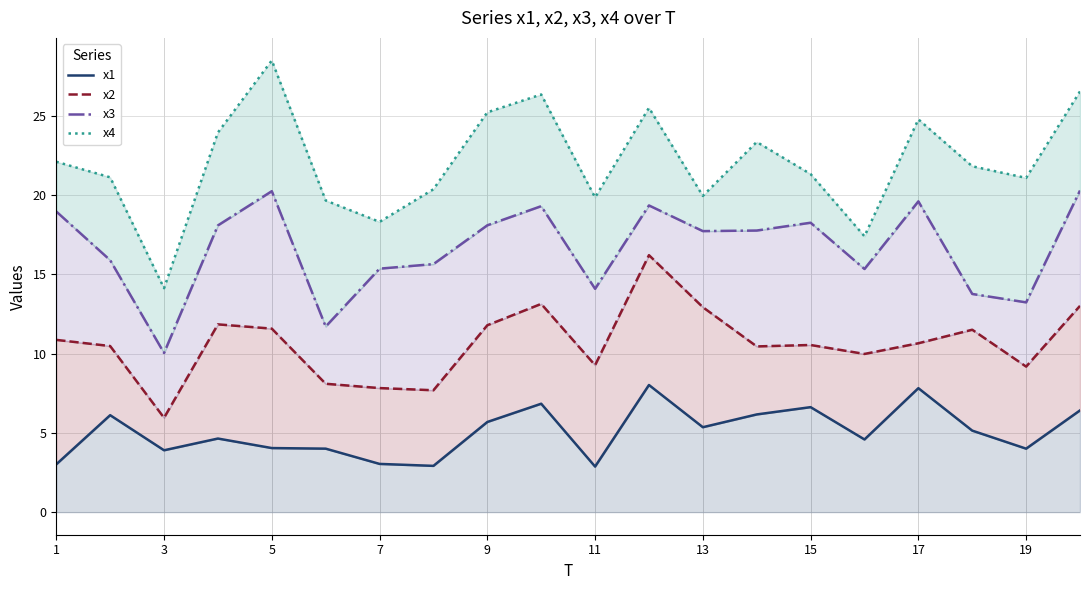

Is it true that x4 equals 31.1 at 13?

False